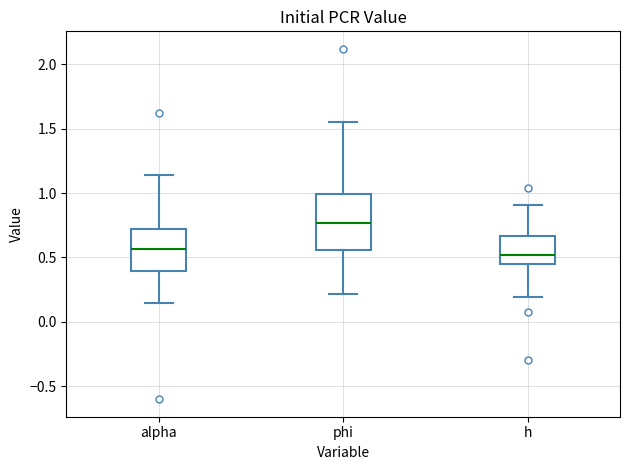

Reading left to right, transcribe this box plot: for each box, give where its median line is, the range the box spans, and where its two whiskers end, as read against the y-axis. The values are not printed on the chart, so give them approximately, as read against the axis.

alpha: median 0.55, box 0.40 to 0.70, whiskers 0.15 to 1.15
phi: median 0.75, box 0.55 to 1.00, whiskers 0.20 to 1.55
h: median 0.50, box 0.45 to 0.65, whiskers 0.20 to 0.90